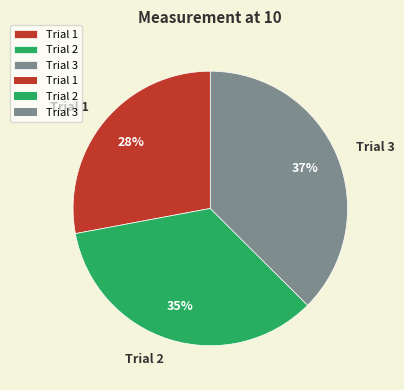

What percentage is the Trial 2 slice, to the nearest percent?

35%